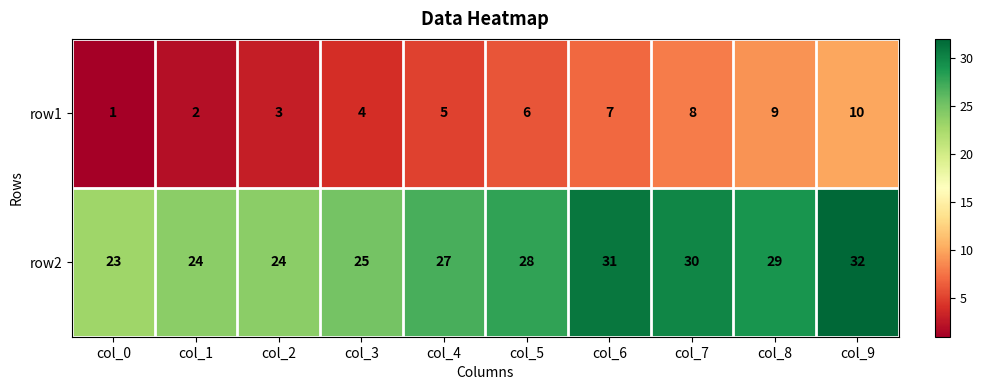

List the series in order of their overall mean, highest first.

row2, row1